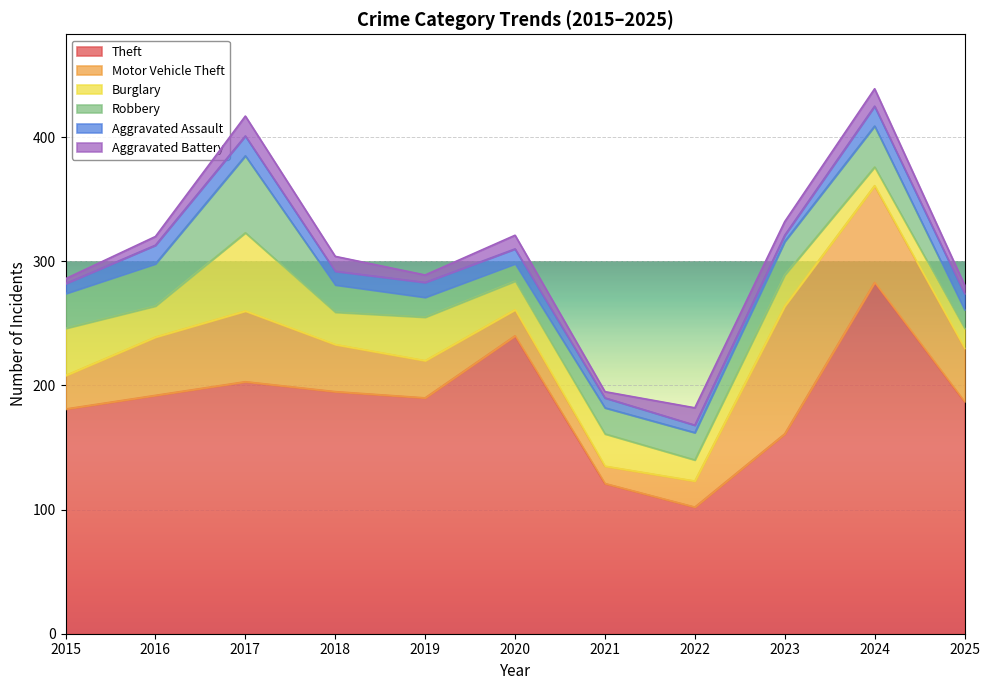

How many values in the Robbery series exceed 22?

5